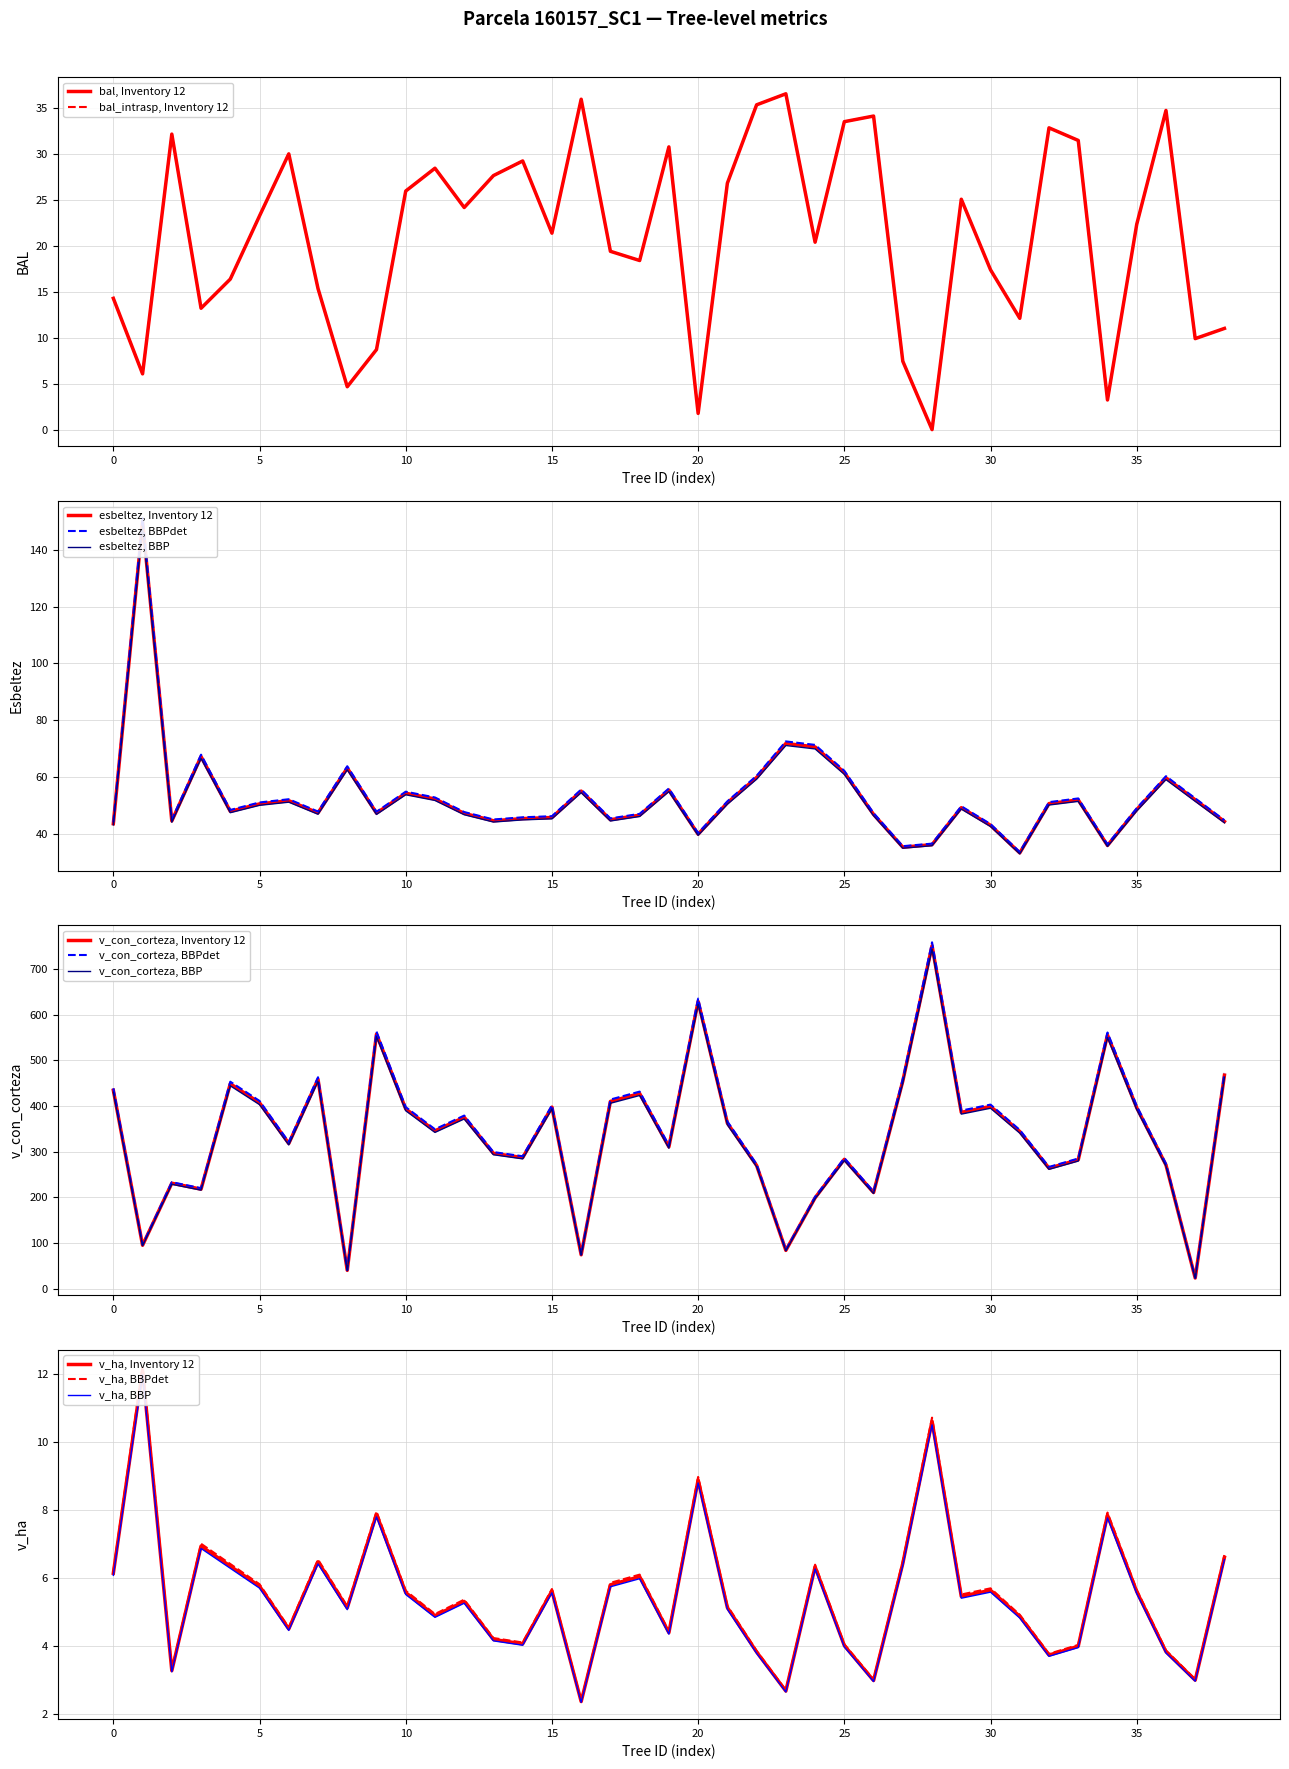

What is the highest value of the v_con_corteza, Inventory 12 series?

750.6